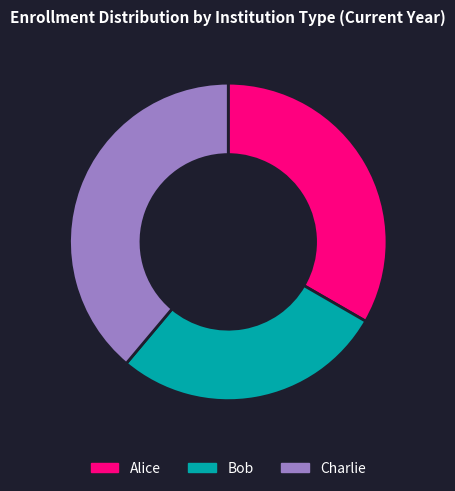

Is there a majority slice in this chart?

No